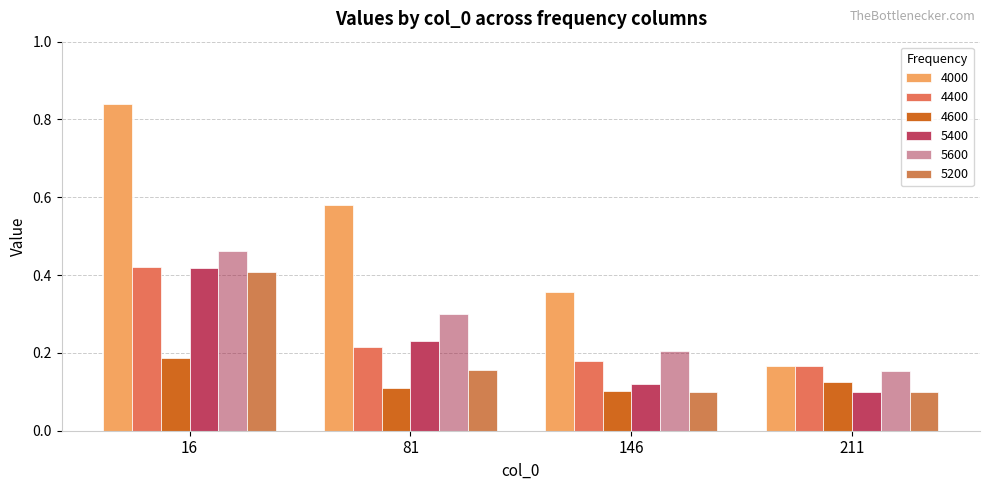

Which category has the highest value across all series?

16